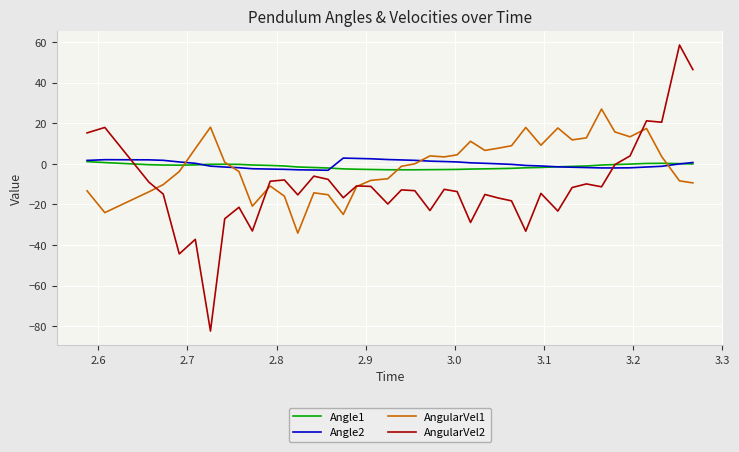

Which series has the widest spread of values?

AngularVel2